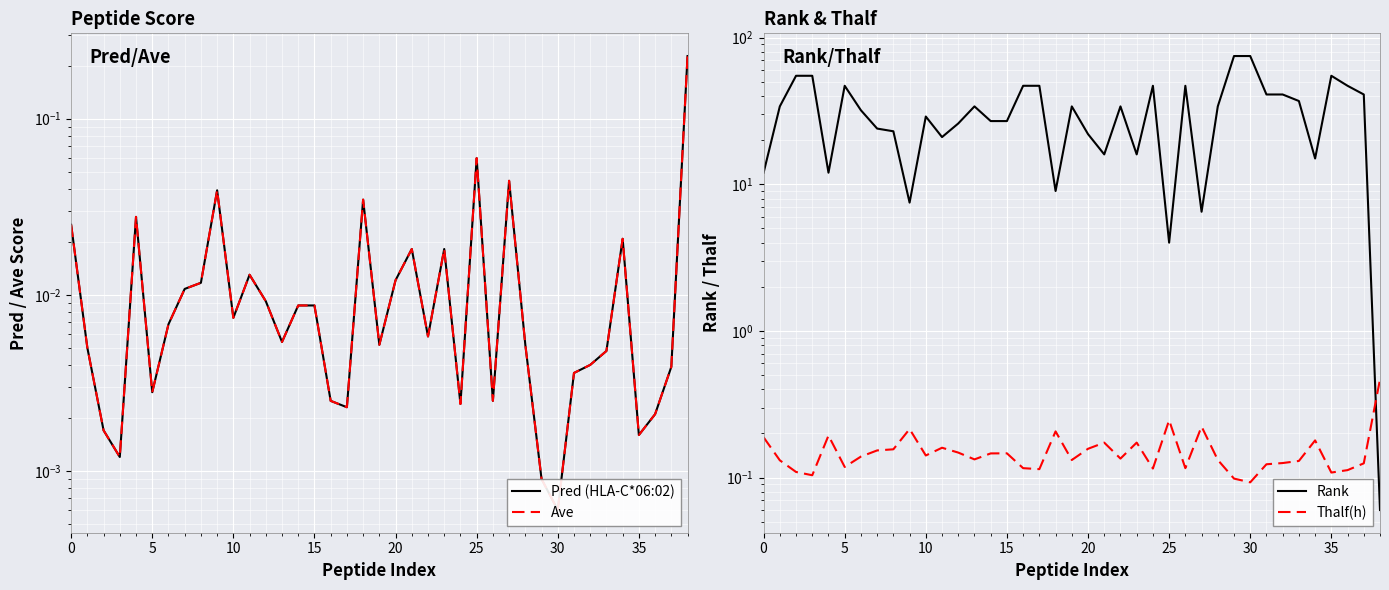

Where do Pred (HLA-C*06:02) and Rank first cross each other?

37 and 38